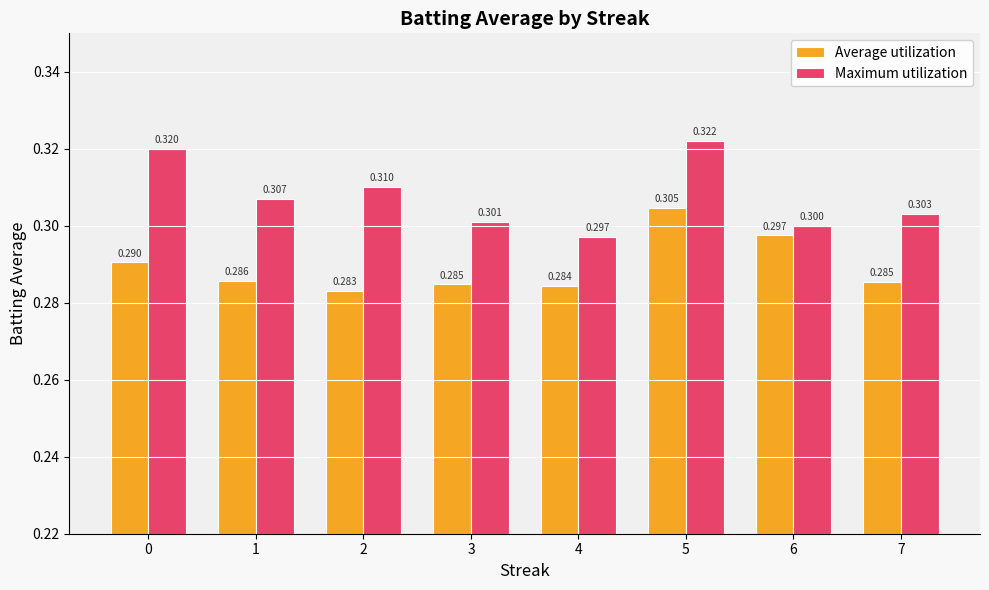

Are the bars grouped side by side (vs. stacked)?

Yes